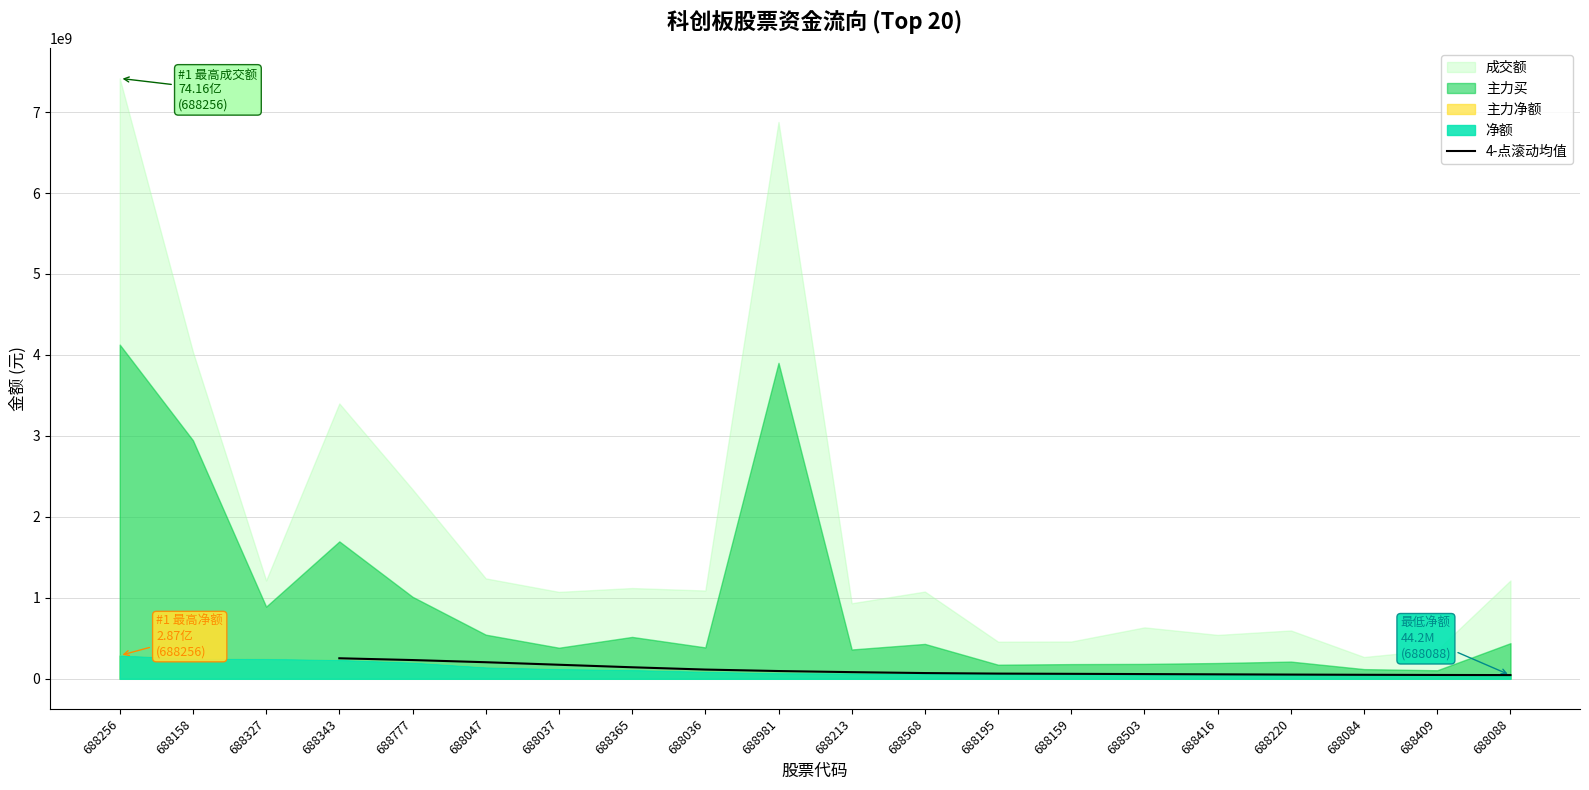

What is the maximum value for 4-点滚动均值?

253646716.5